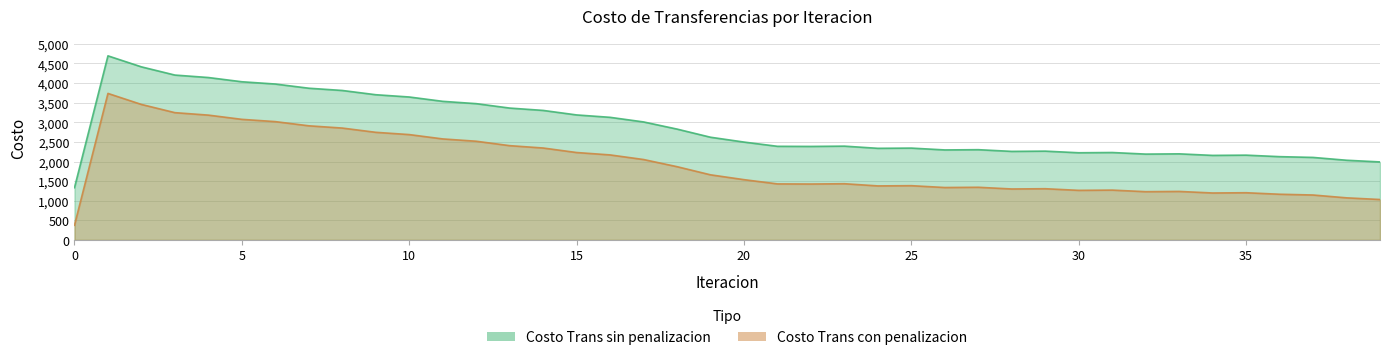

Reading left to right, list all the values displayed in this chart.

Costo Trans sin penalizacion: 0=1332.4	1=4695.2	2=4414.2	3=4204.8	4=4142.0	5=4034.2	6=3976.2	7=3869.4	8=3811.9	9=3703.5	10=3645.5	11=3534.8	12=3476.0	13=3363.1	14=3303.2	15=3188.0	16=3127.0	17=3009.5	18=2827.0	19=2619.2	20=2495.9	21=2387.6	22=2384.7	23=2392.0	24=2336.4	25=2342.1	26=2295.3	27=2301.6	28=2258.1	29=2264.6	30=2222.9	31=2229.5	32=2189.0	33=2195.5	34=2155.9	35=2162.3	36=2123.8	37=2104.2	38=2032.2	39=1989.4
Costo Trans con penalizacion: 0=373.6	1=3736.4	2=3455.4	3=3246.0	4=3183.2	5=3075.4	6=3017.4	7=2910.6	8=2853.2	9=2744.7	10=2686.7	11=2576.1	12=2517.2	13=2404.3	14=2344.4	15=2229.2	16=2168.2	17=2050.8	18=1868.2	19=1660.5	20=1537.2	21=1428.8	22=1425.9	23=1433.3	24=1377.6	25=1383.4	26=1336.6	27=1342.8	28=1299.4	29=1305.8	30=1264.2	31=1270.7	32=1230.3	33=1236.7	34=1197.2	35=1203.5	36=1165.1	37=1145.5	38=1073.4	39=1030.7